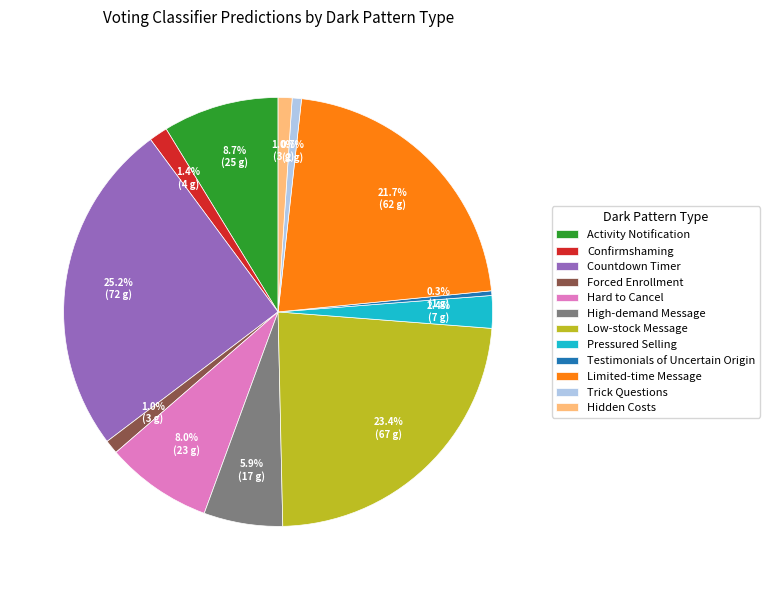

How much of the chart is everything except High-demand Message?

94.1%